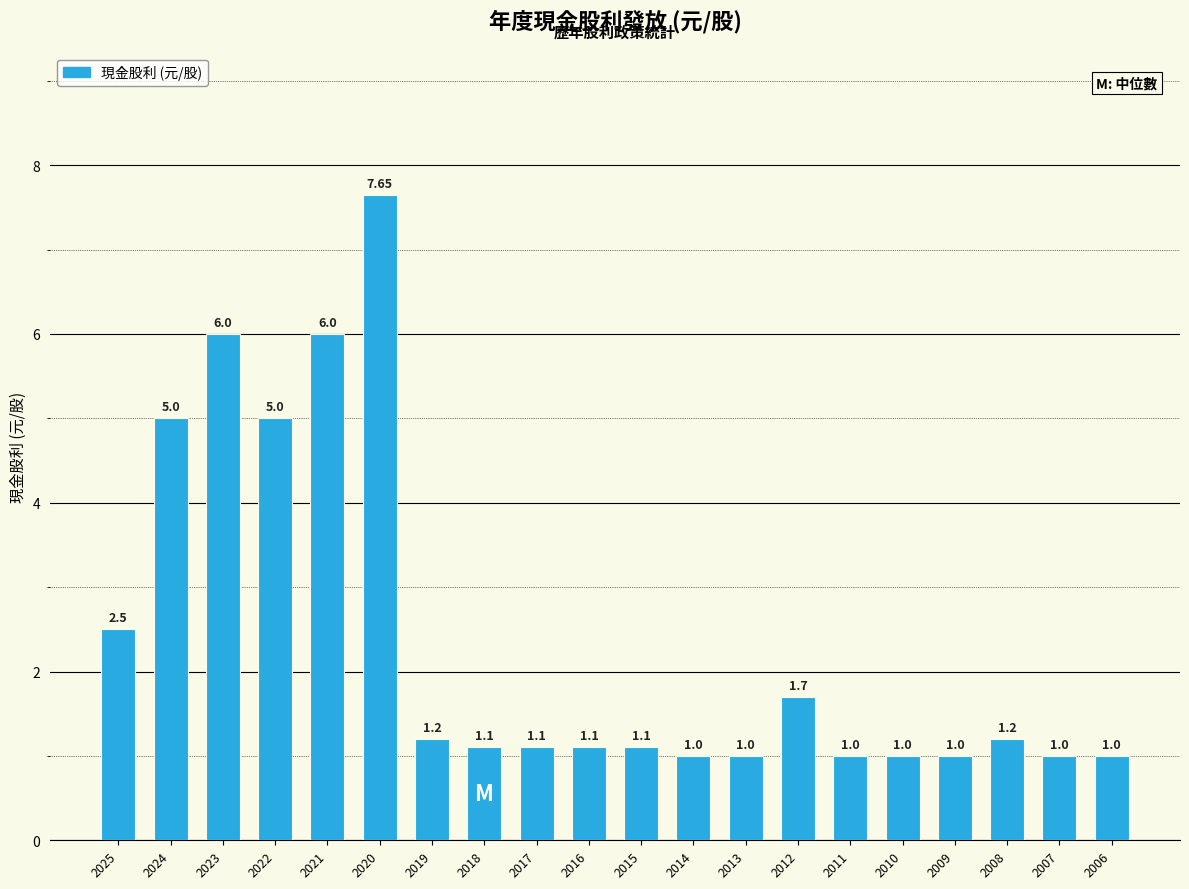

At which category does the chart reach its peak across all series?

2020